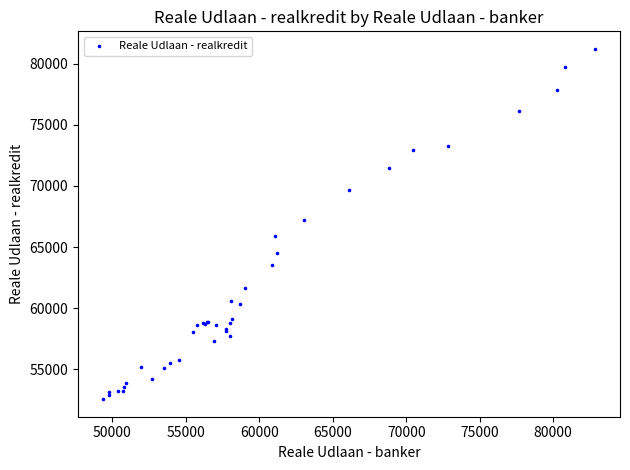

What Y value in the scatter plot is closest to 66889?

67214.6